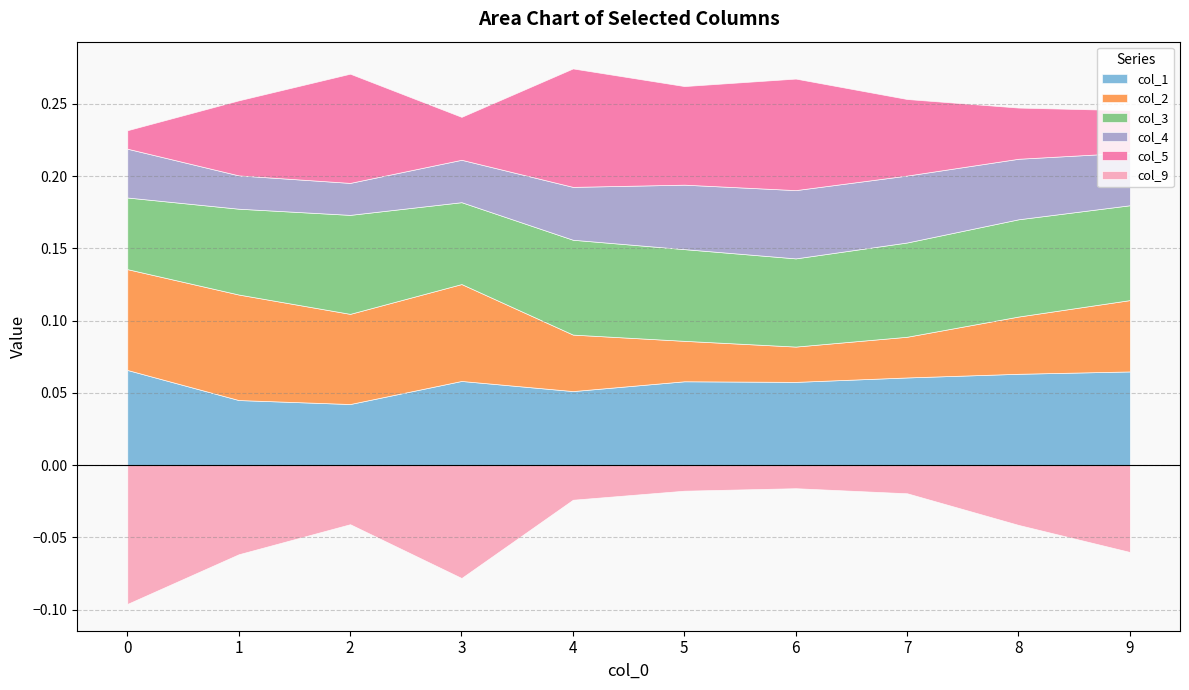

Between 5 and 7, which series saw the biggest shift?

col_5